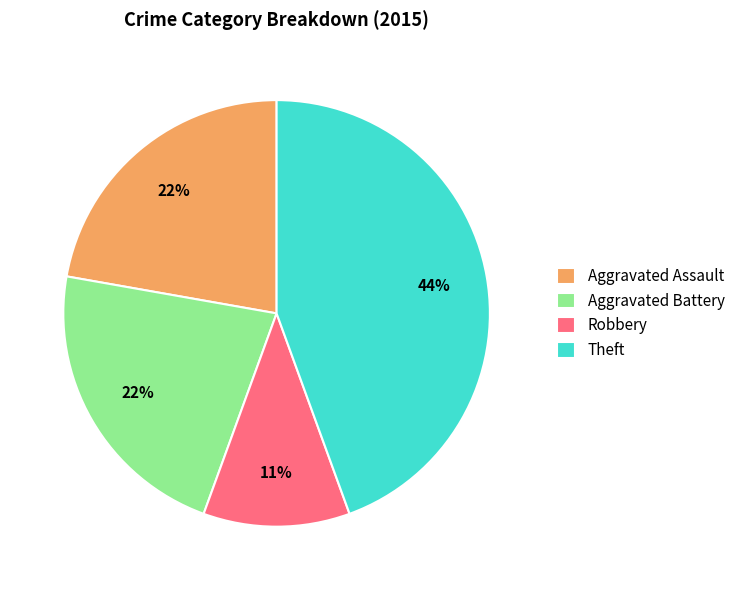

What is the smallest slice in the pie chart?

Robbery